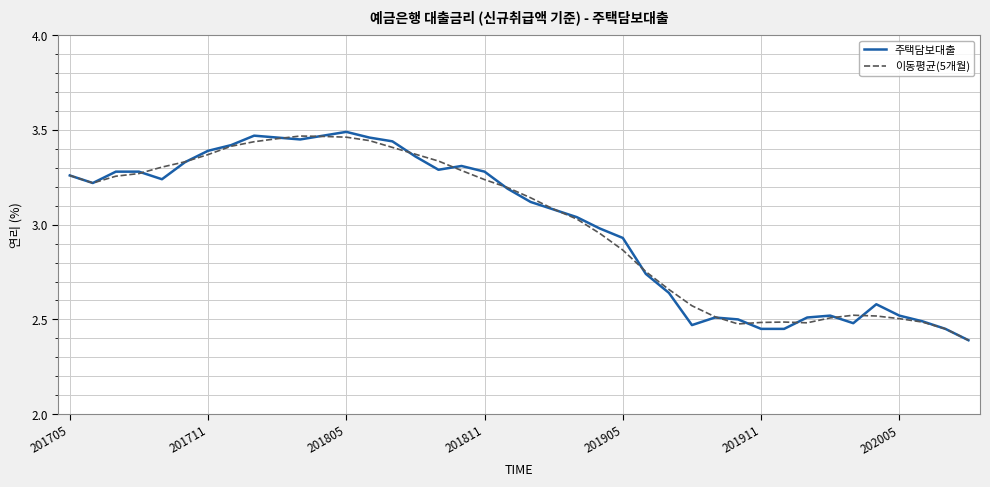

How many lines are shown in the chart?

2